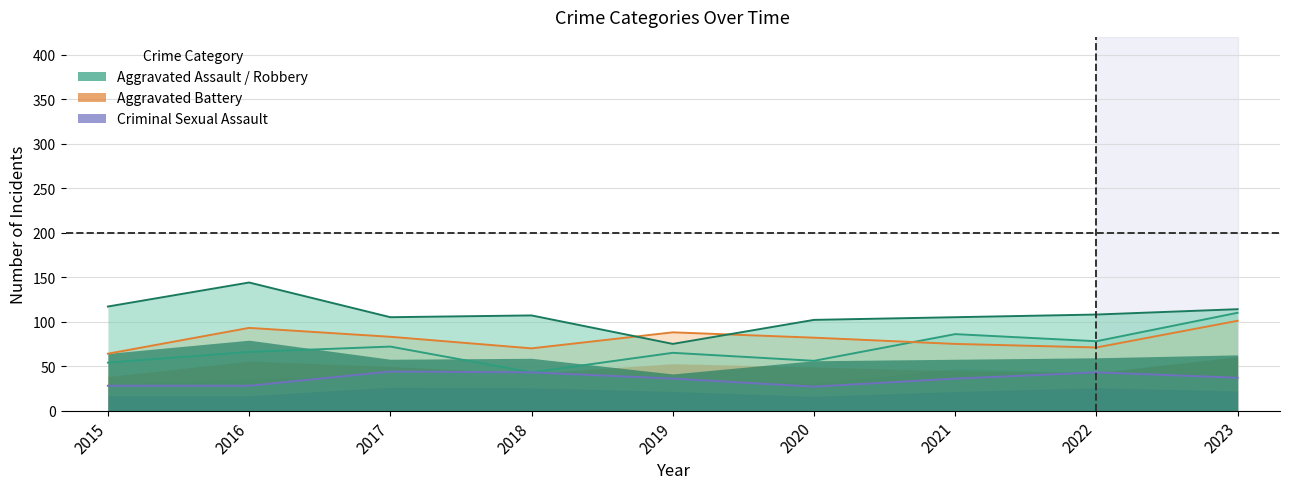

True or false: Aggravated Assault and Criminal Sexual Assault intersect in this chart.

False